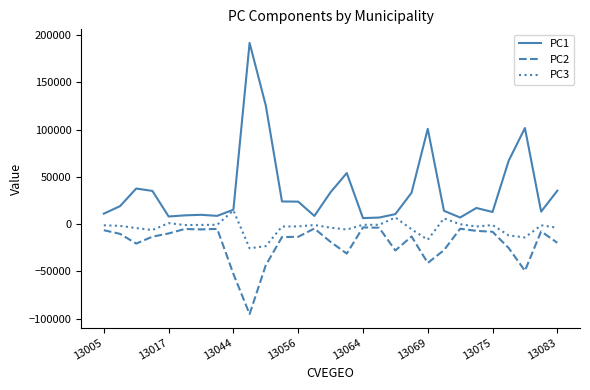

List the series in order of their peak value, lowest first.

PC2, PC3, PC1